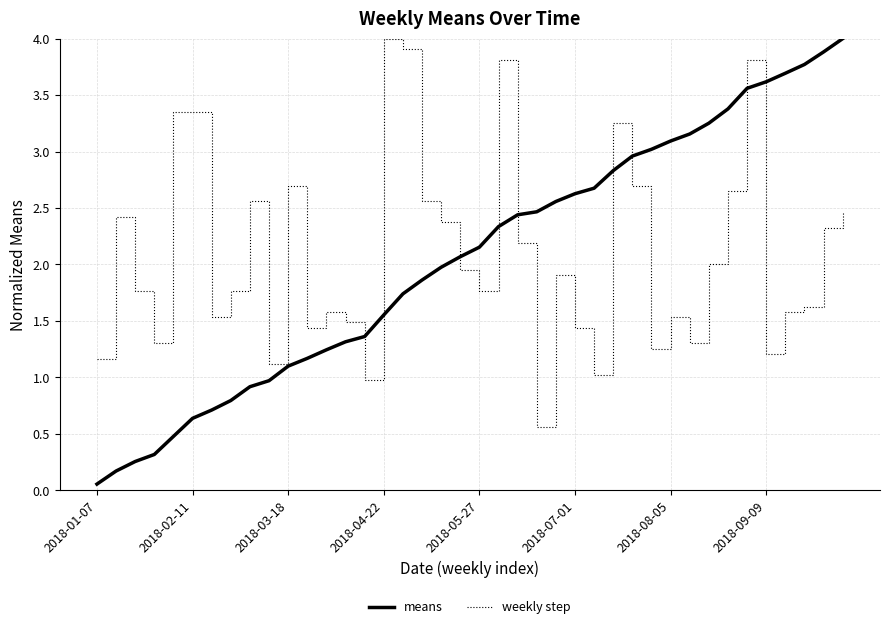

What are all the series names shown in the legend?

means, weekly step